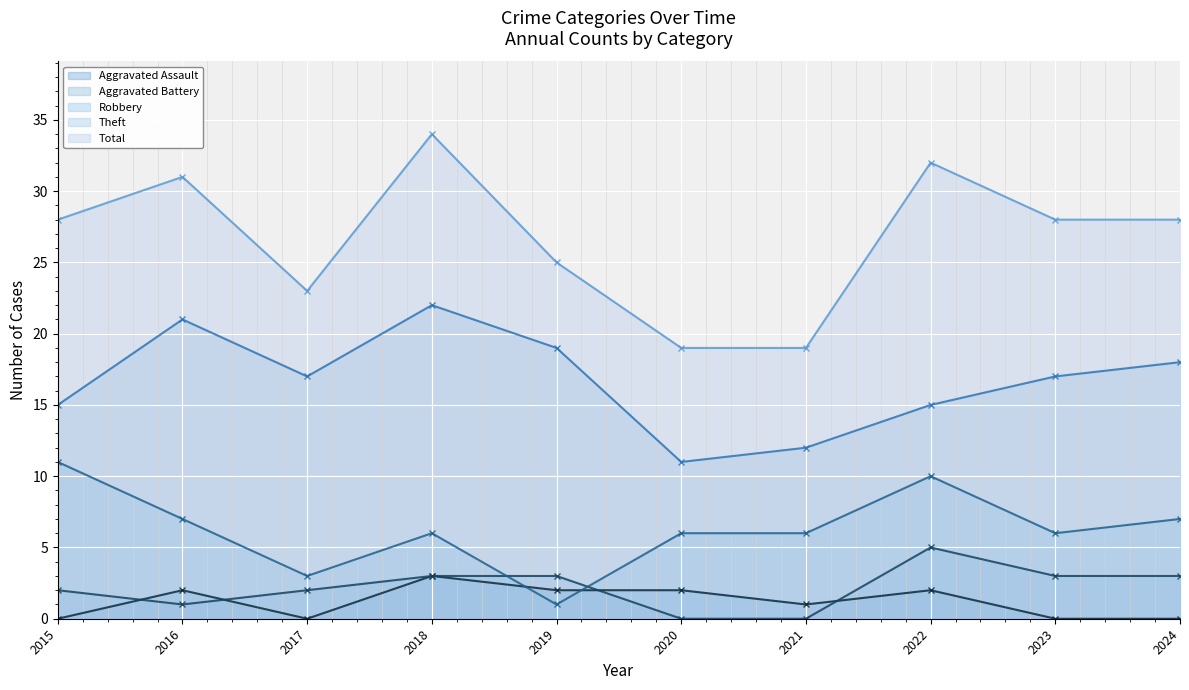

Rank the series by their maximum value, from highest to lowest.

Total, Theft, Robbery, Aggravated Battery, Aggravated Assault